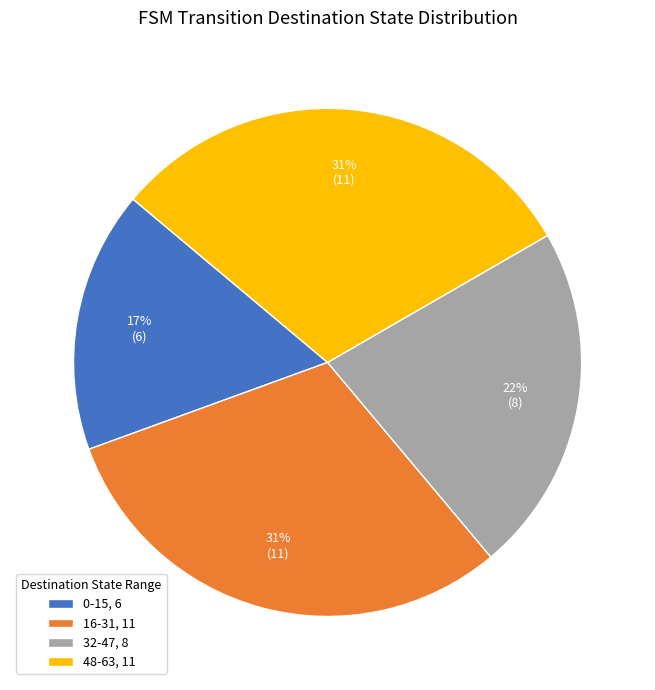

What is the ratio of the value at 0-15, 6 to the value at 32-47, 8?

0.8